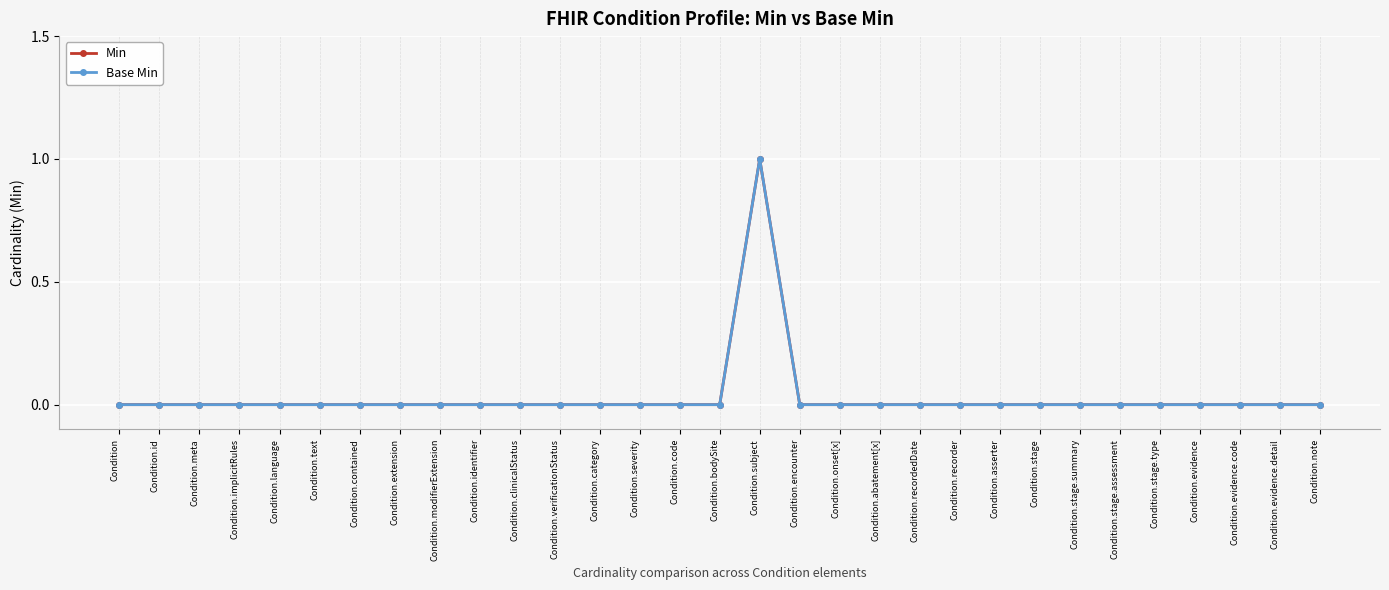

The Base Min series shows 1 at Condition.text. True or false?

False